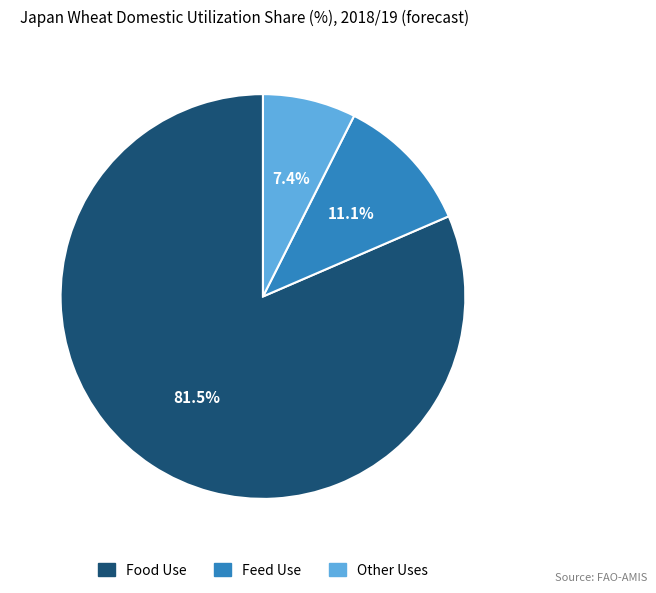

How many segments does this pie chart have?

3